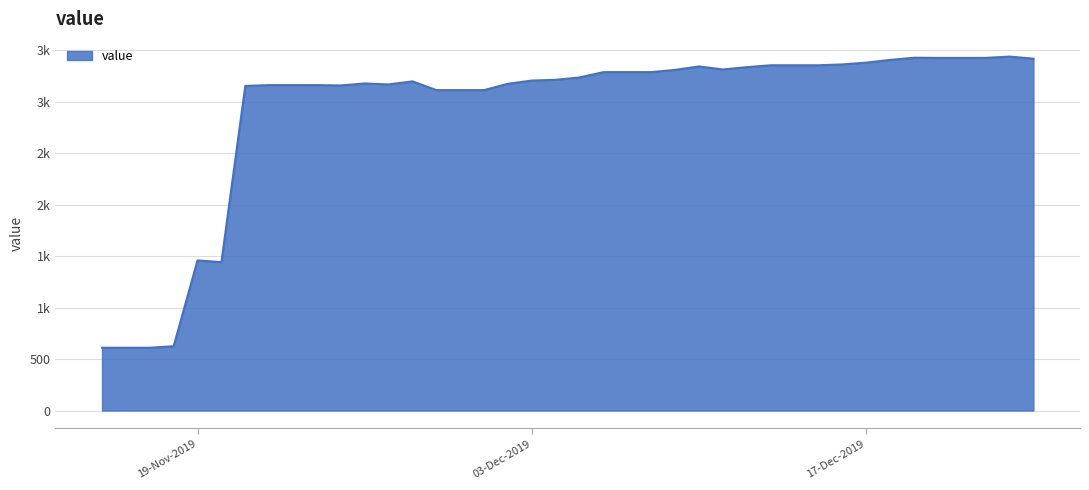

Is this an area chart (filled region under the line)?

Yes